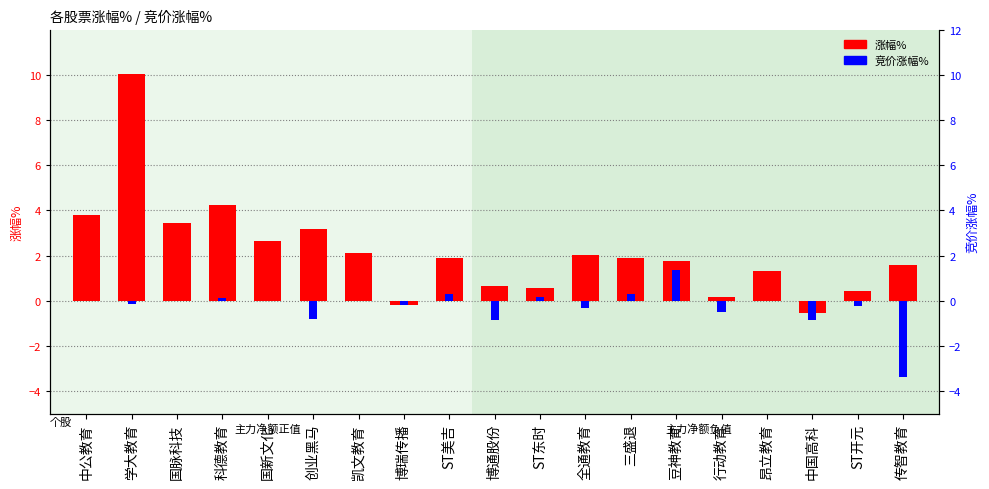

At which label does 竞价涨幅% reach its minimum?

传智教育